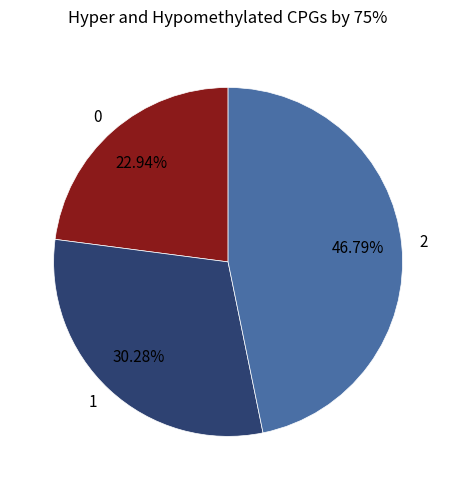

The 1 slice represents 30% of the pie. True or false?

True